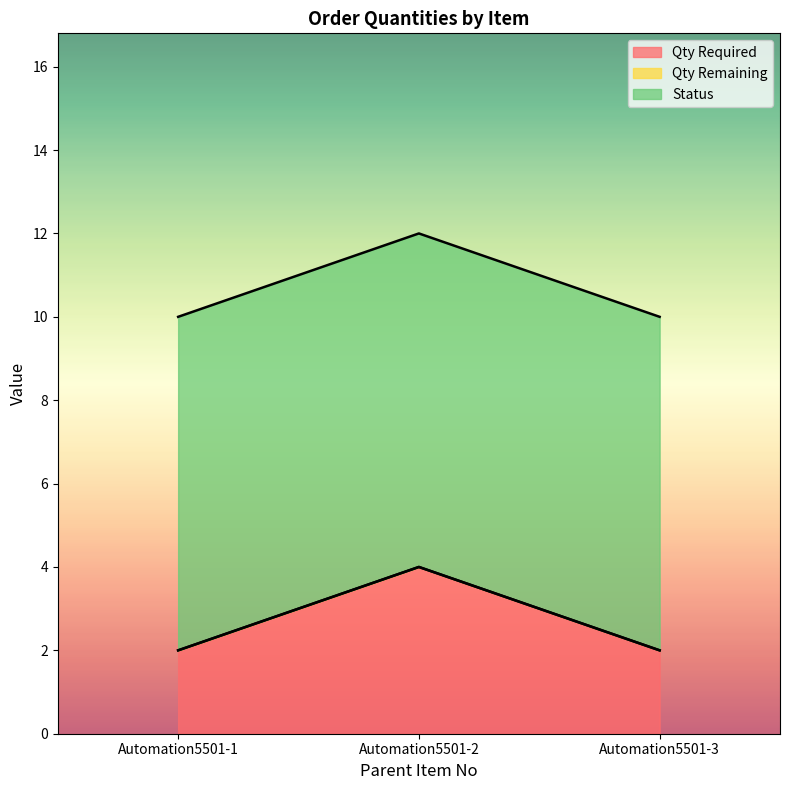

What is the difference between the Qty Required values at Automation5501-2 and Automation5501-1?

2